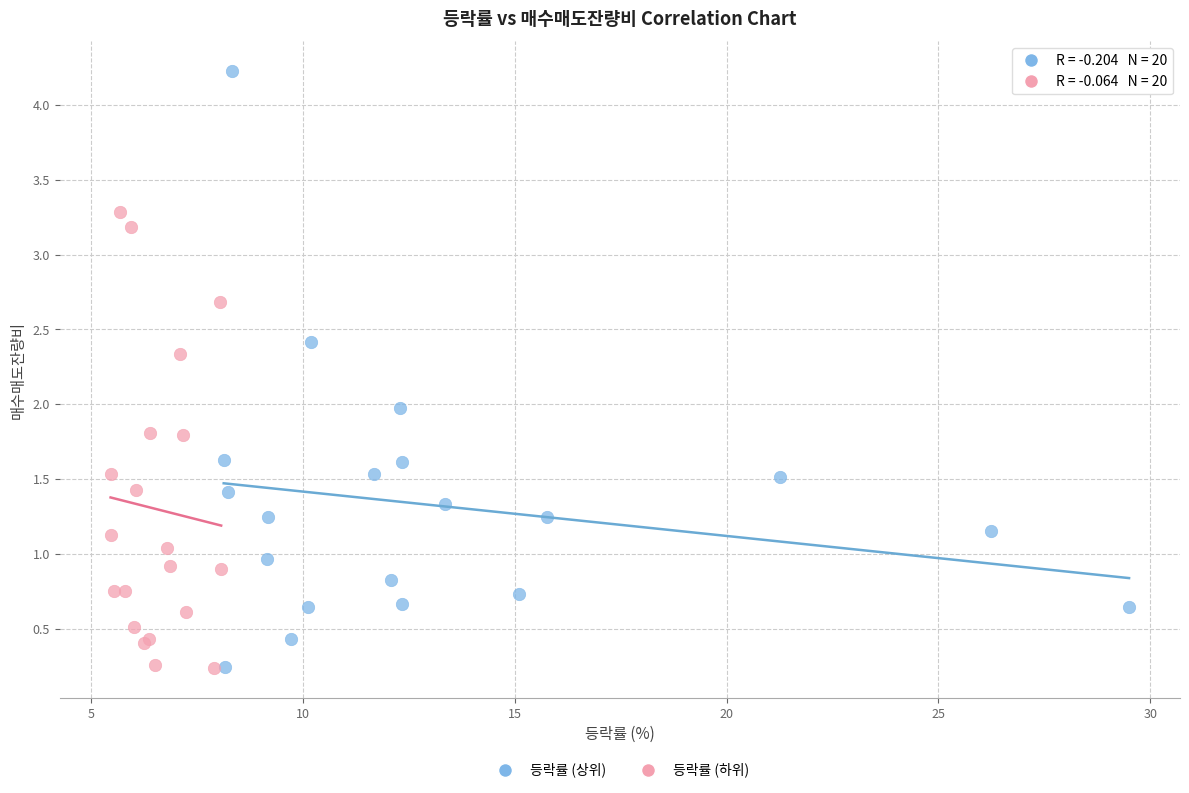

Which series contains the highest Y value?

등락률 (상위)